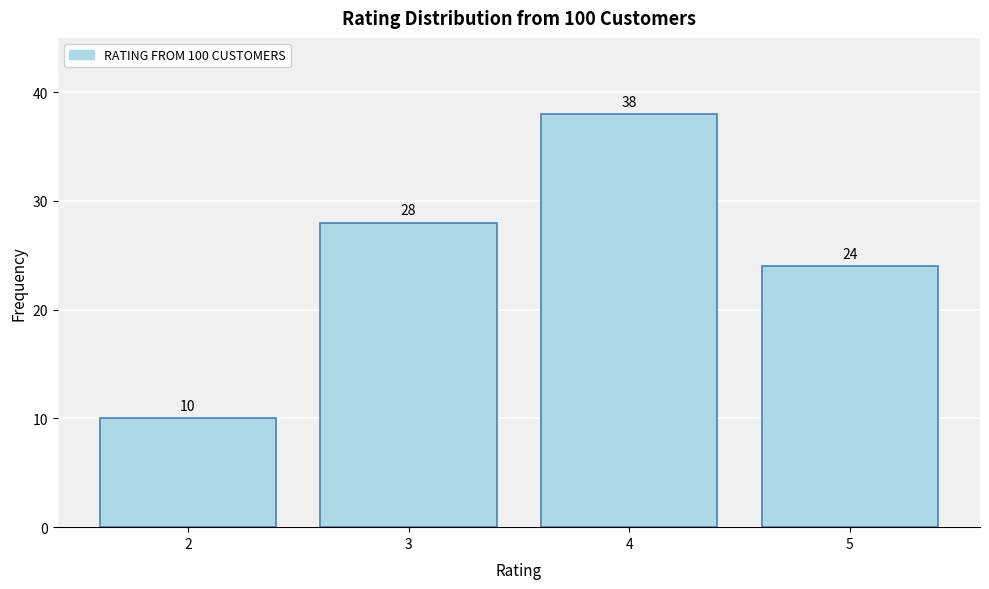

Reading left to right, extract all data points from this chart.

2=10	3=28	4=38	5=24